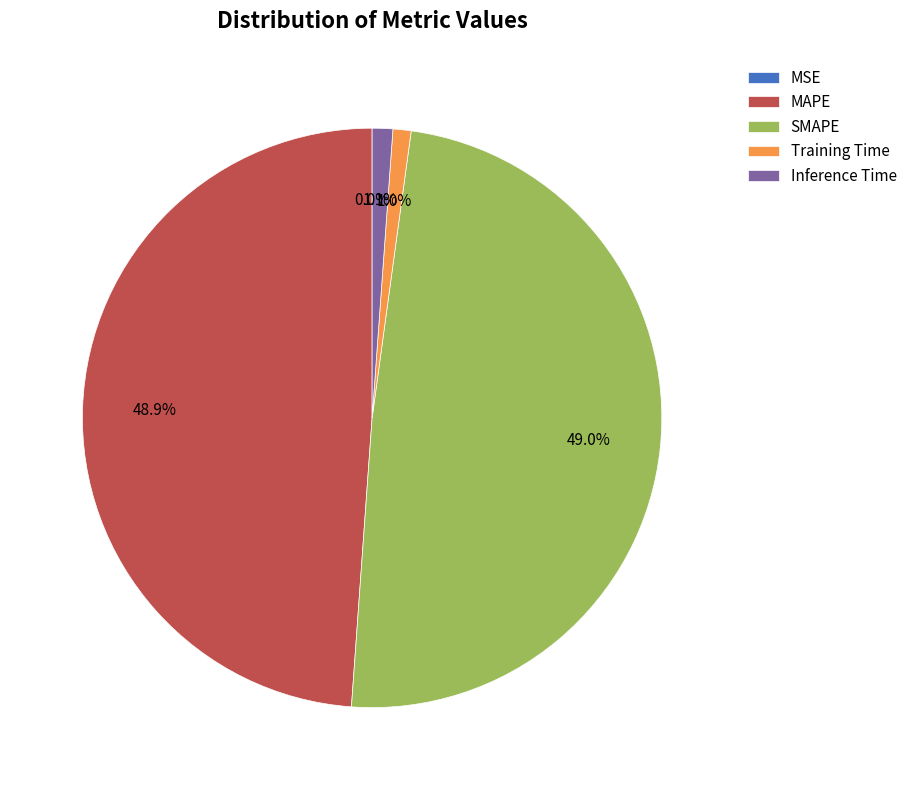

How much of the chart is everything except Inference Time?

98.9%